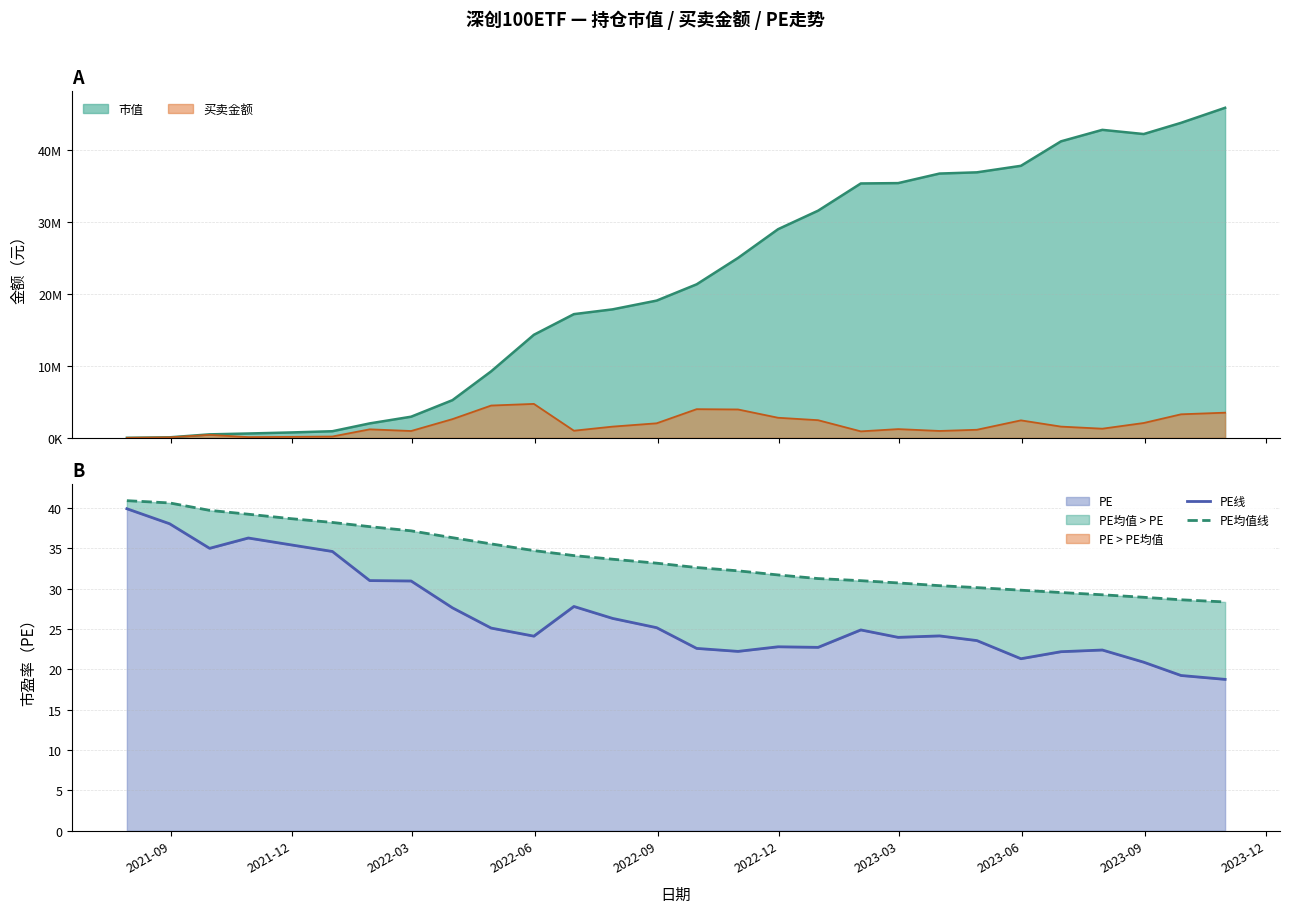

True or false: PE均值线 and PE线 cross at least once.

False